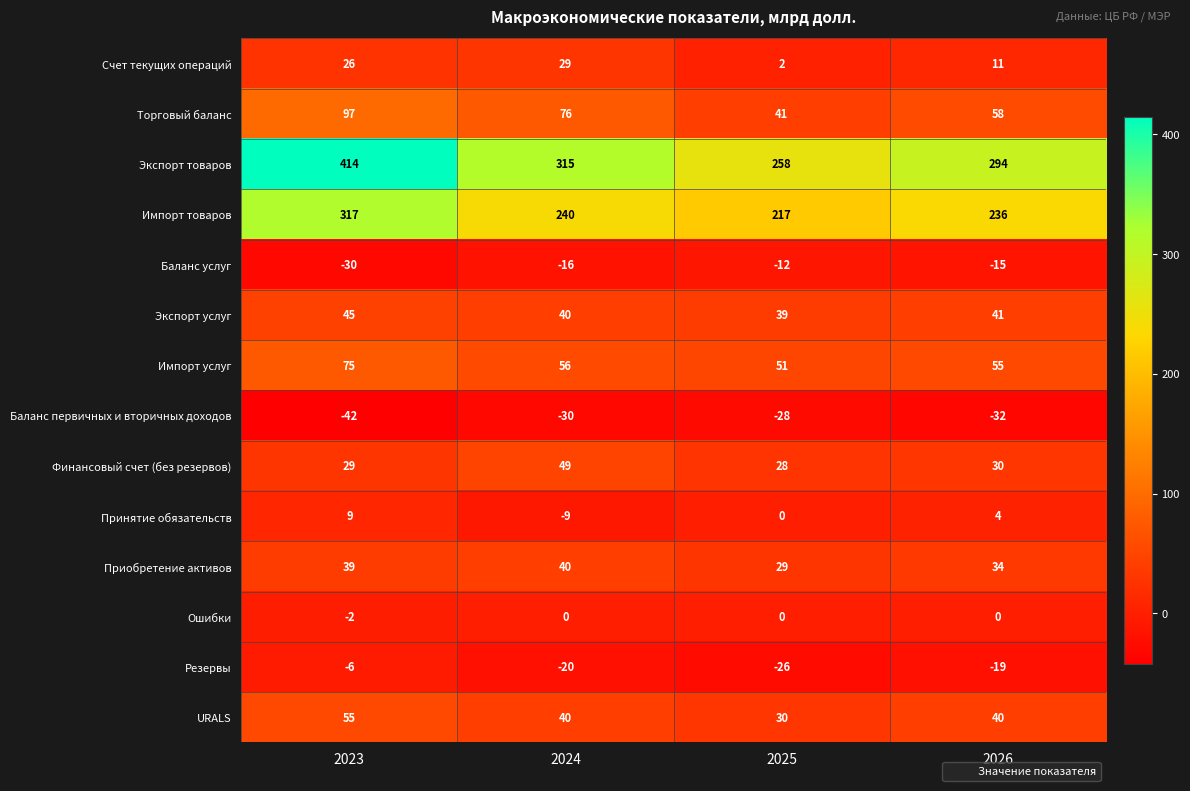

Rank the series by their maximum value, from lowest to highest.

Баланс первичных и вторичных доходов, Баланс услуг, Резервы, Ошибки, Принятие обязательств, Счет текущих операций, Приобретение активов, Экспорт услуг, Финансовый счет (без резервов), URALS, Импорт услуг, Торговый баланс, Импорт товаров, Экспорт товаров